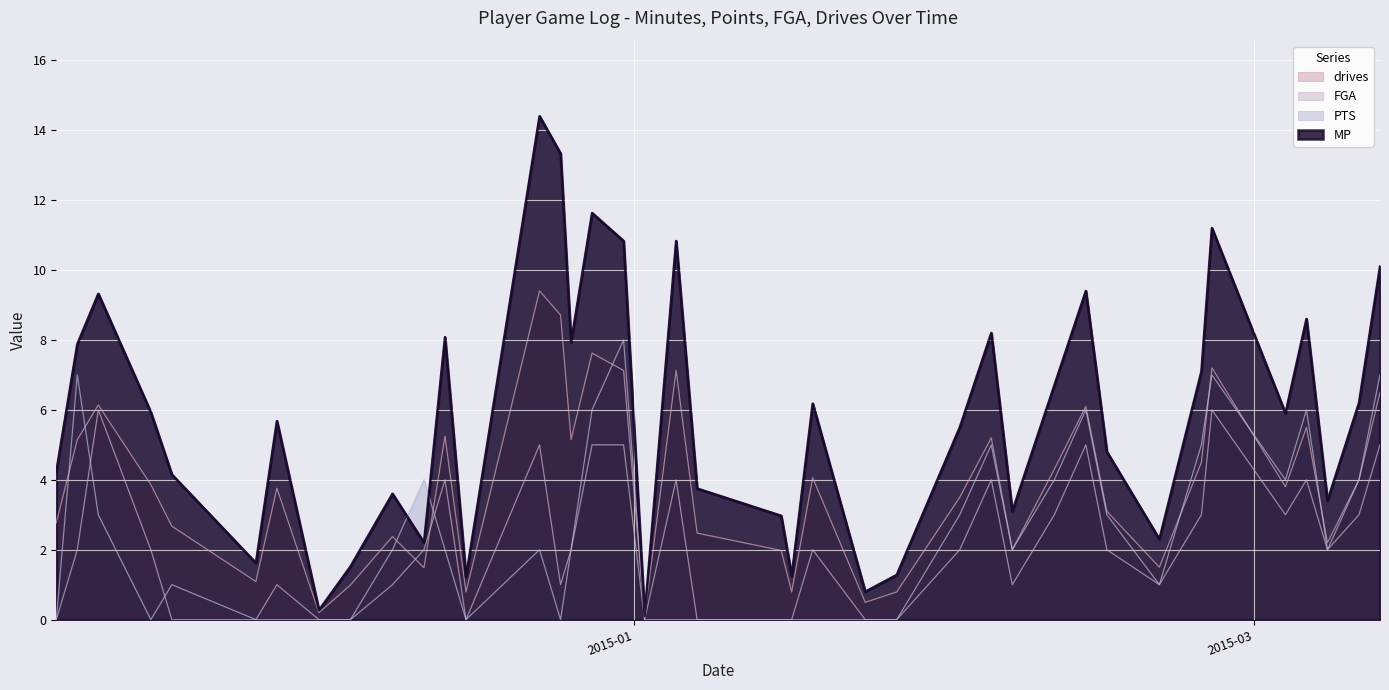

Which category has the highest value in the PTS series?

2014-12-31